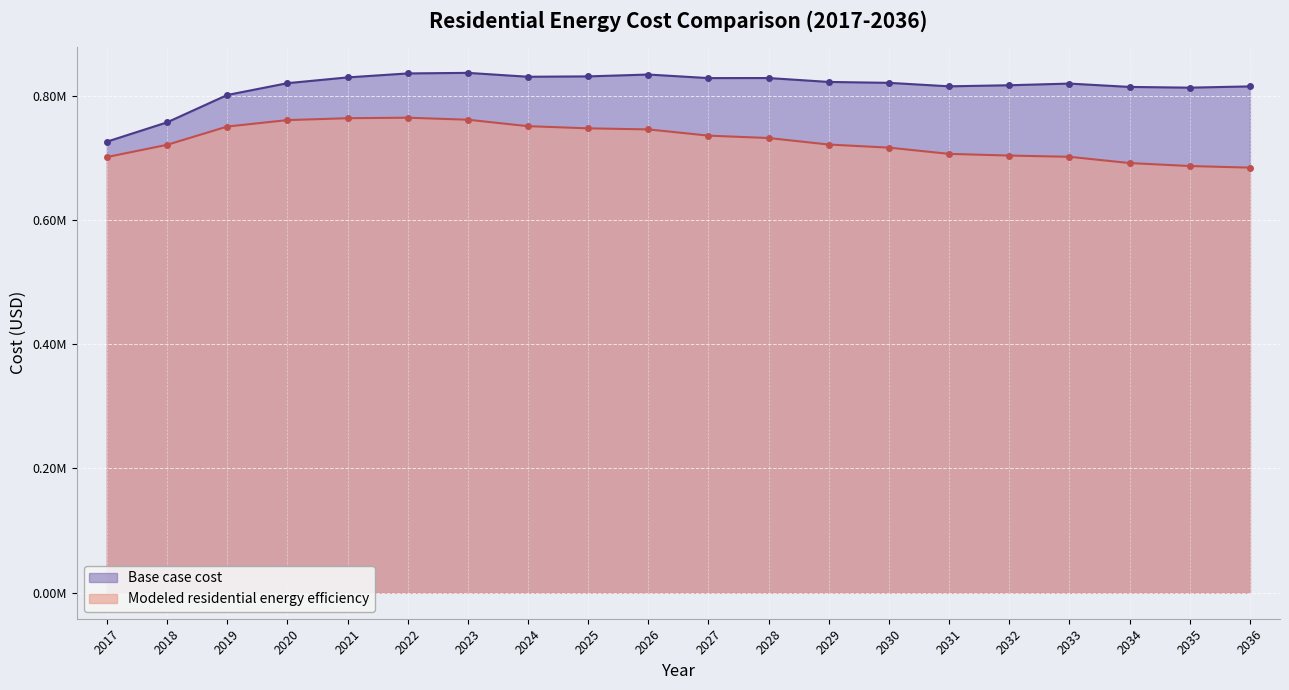

Is it true that Base case cost equals 835530.1 at 2022?

True